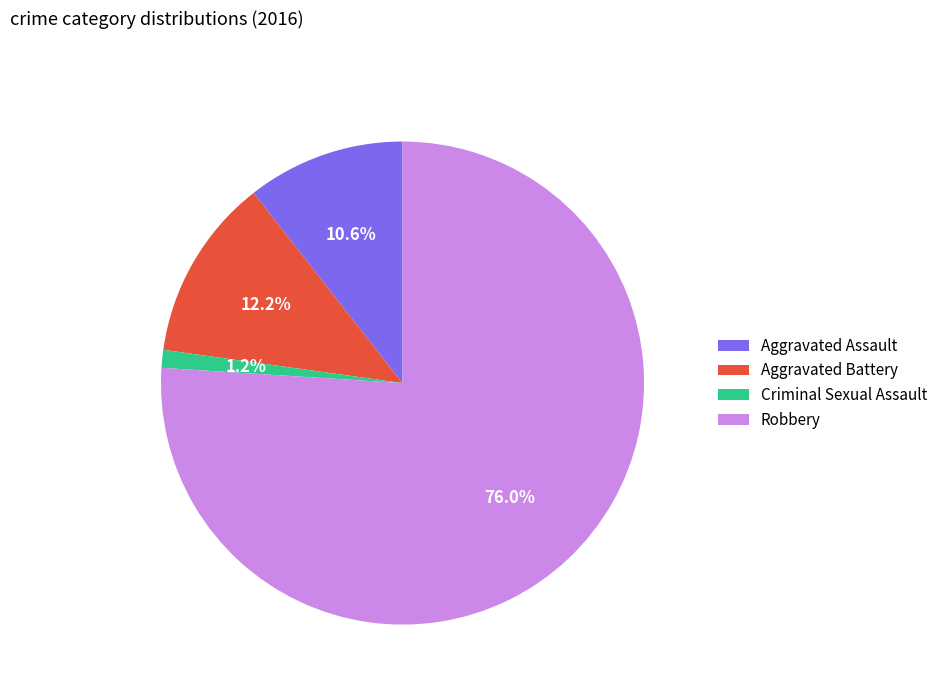

Which category has the smallest portion of the pie?

Criminal Sexual Assault